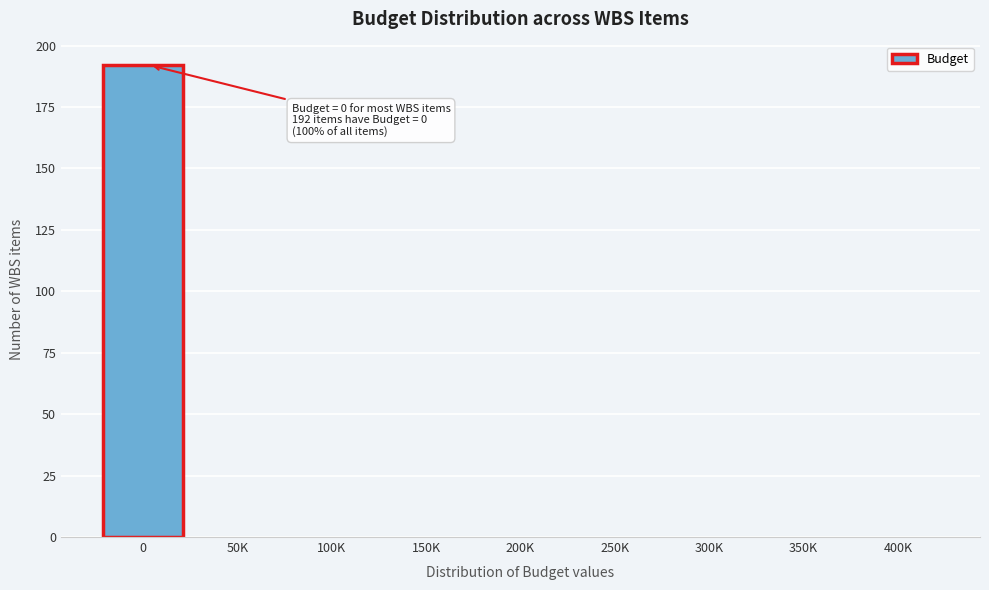

Reading left to right, extract all data points from this chart.

0=192	50K=0	100K=0	150K=0	200K=0	250K=0	300K=0	350K=0	400K=0